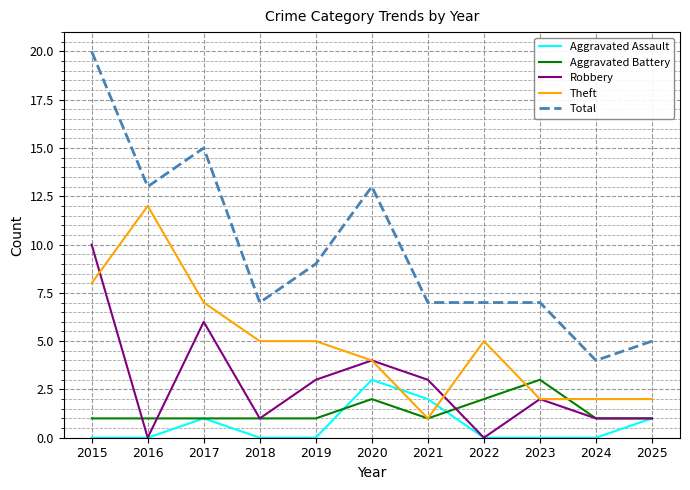

Is the value of Aggravated Assault at 2017 greater than the value of Aggravated Battery at 2023?

No